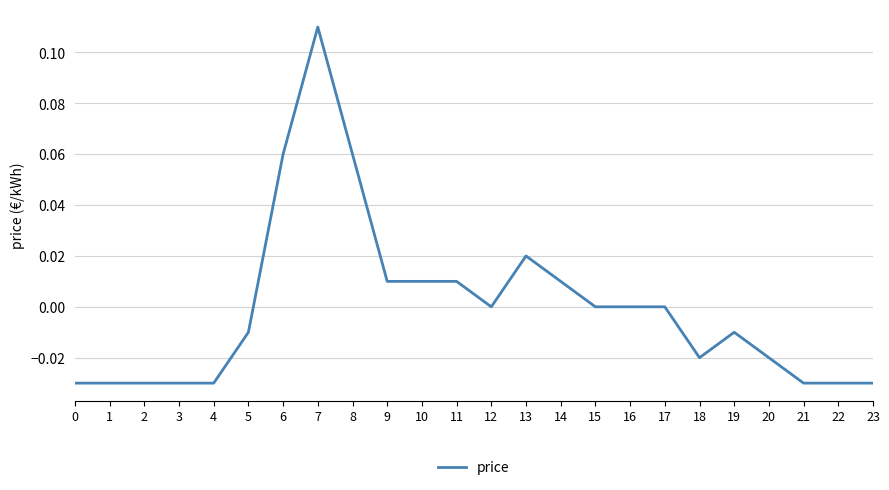

Which category has the highest value across all series?

7